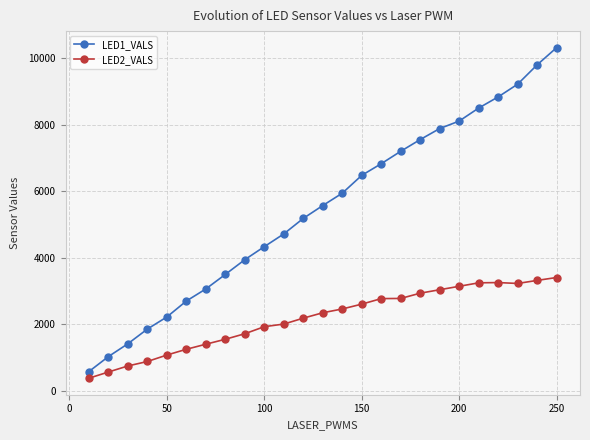

Is this an area chart (filled region under the line)?

No